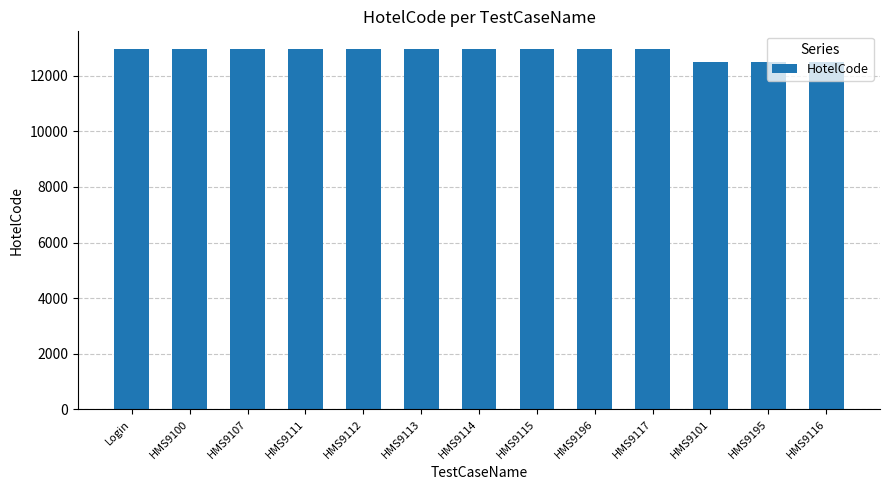

What is the minimum value shown in the chart?

12487